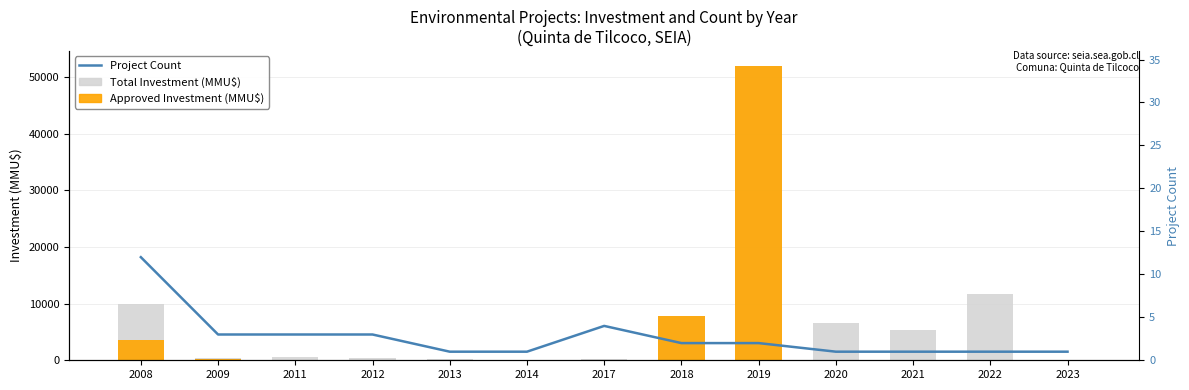

Reading left to right, what are all the values shown in this chart?

Total Investment (MMU$): 9873	333	600	400	250	18	156	7840	52000	6600	5400	11750	30
Approved Investment (MMU$): 3500	238	0	0	0	18	0	7800	52000	0	0	0	0
Project Count: 12	3	3	3	1	1	4	2	2	1	1	1	1